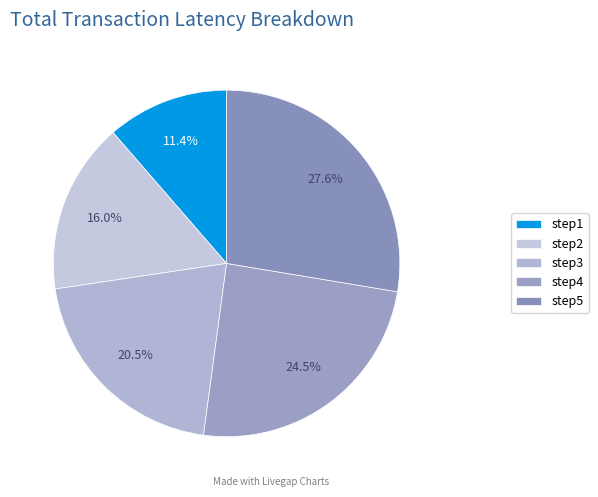

To the nearest percent, what is the average slice percentage?

20%